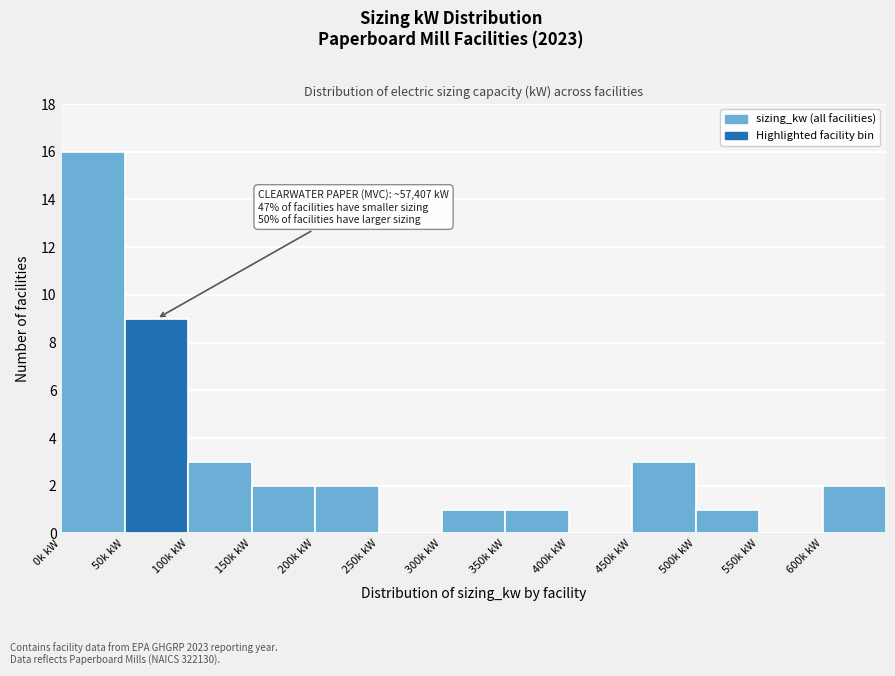

Reading left to right, extract all data points from this chart.

0k kW=16	50k kW=9	100k kW=3	150k kW=2	200k kW=2	250k kW=0	300k kW=1	350k kW=1	400k kW=0	450k kW=3	500k kW=1	550k kW=0	600k kW=2